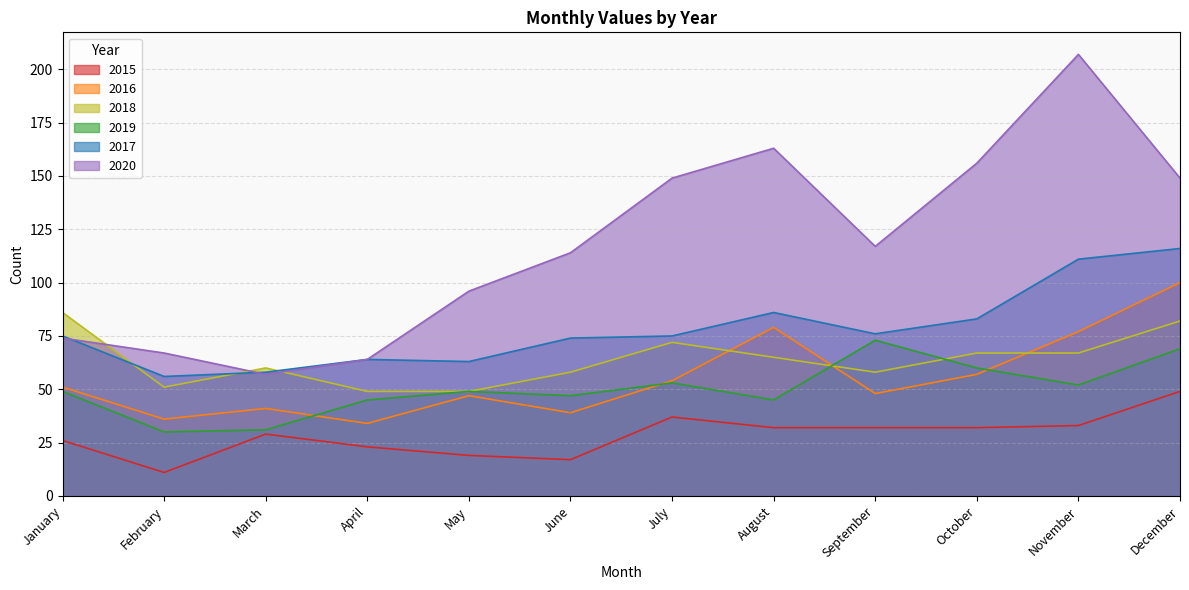

What value does the 2020 series have at March, to the nearest 5?

55